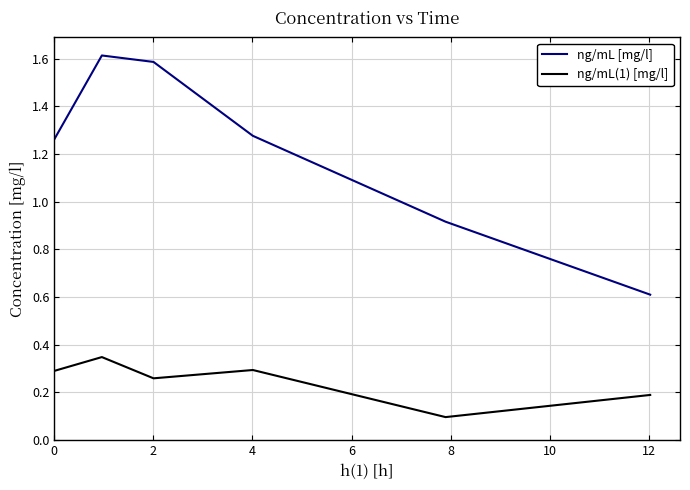

Rank the series by their maximum value, from highest to lowest.

ng/mL [mg/l], ng/mL(1) [mg/l]